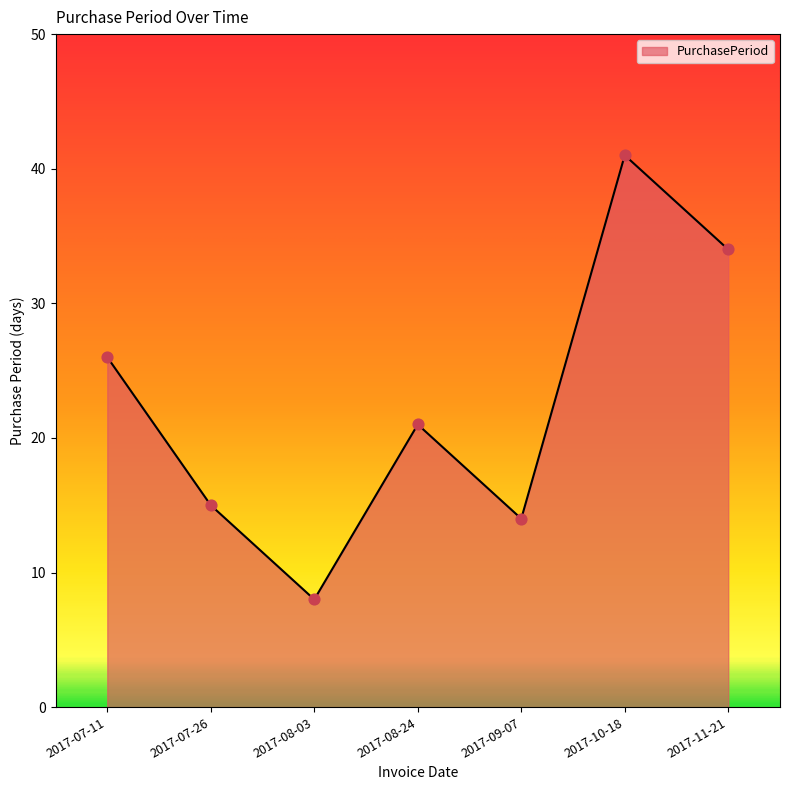

What is the change in value from 2017-07-11 to 2017-11-21?

+8